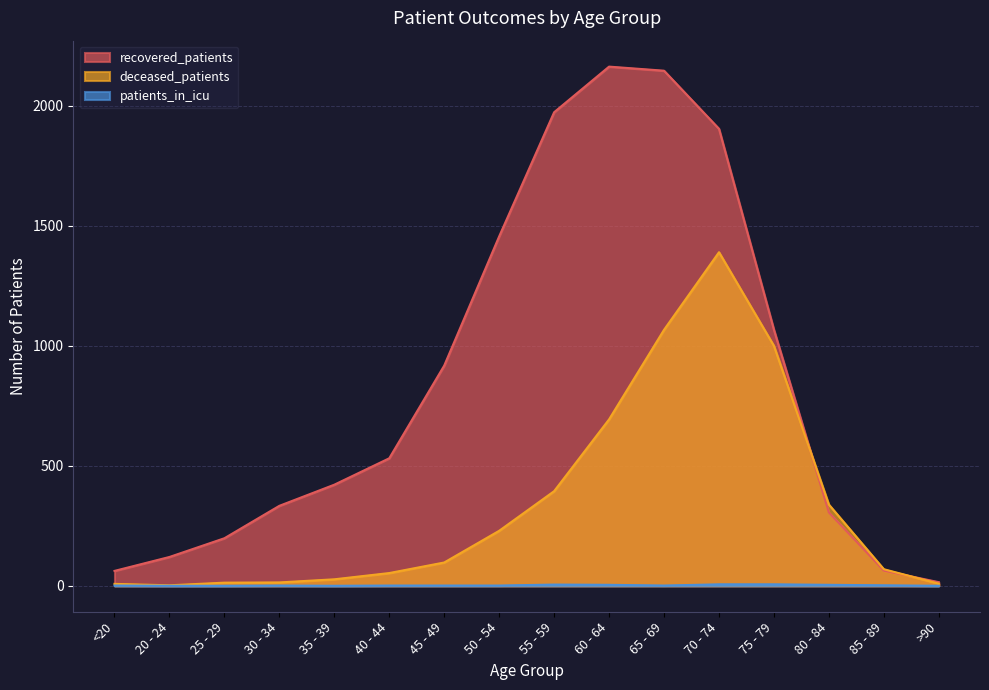

True or false: recovered_patients has a value of 917 at 45 - 49.

True